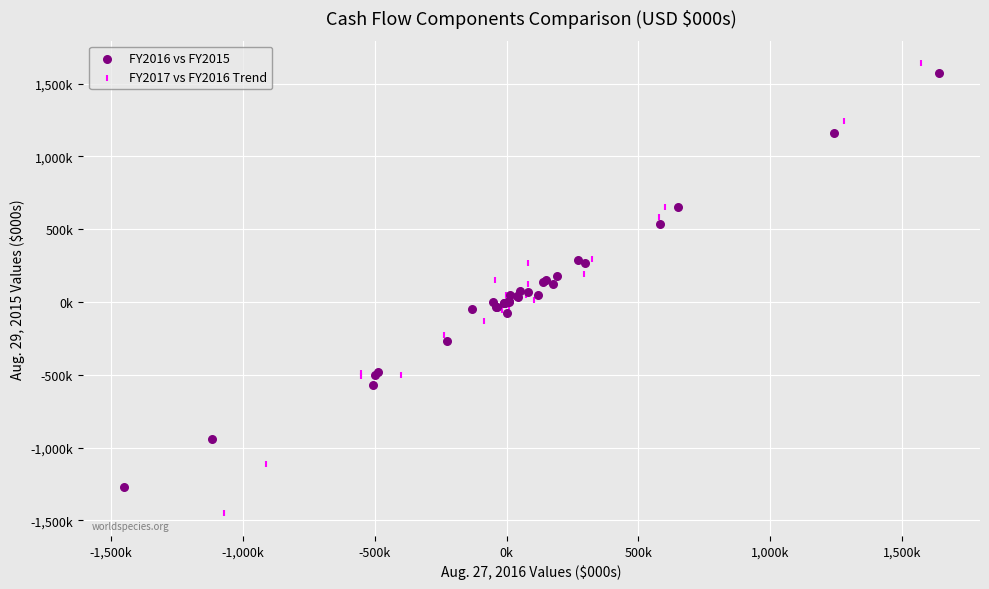

Which series reaches the maximum Y coordinate?

FY2017 vs FY2016 Trend